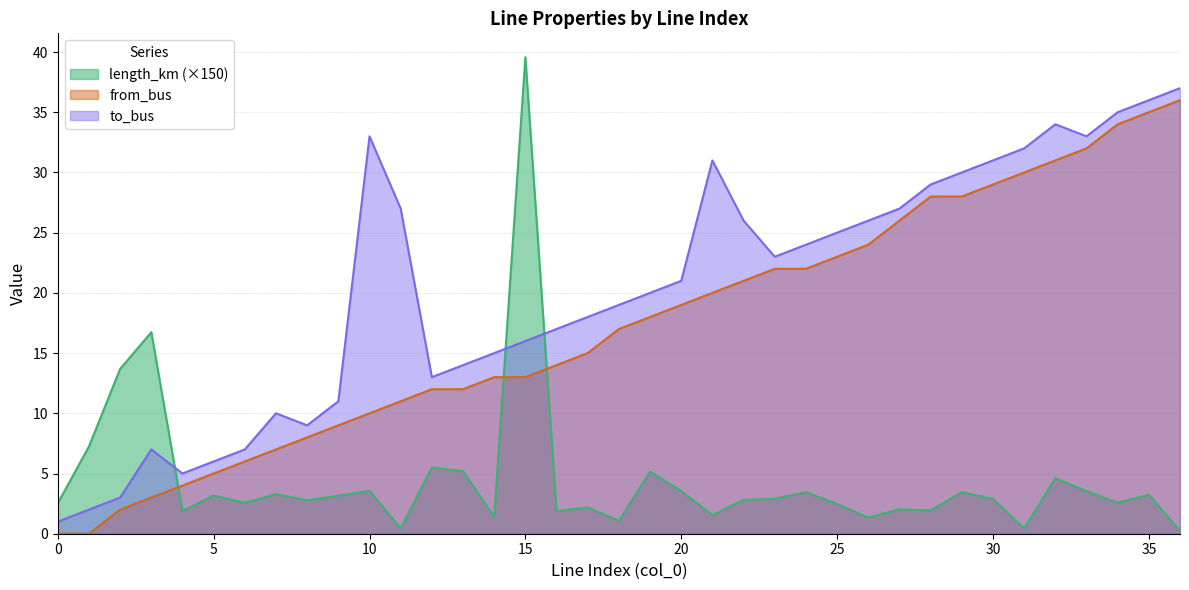

True or false: from_bus has more than 2 interior local peaks.

False